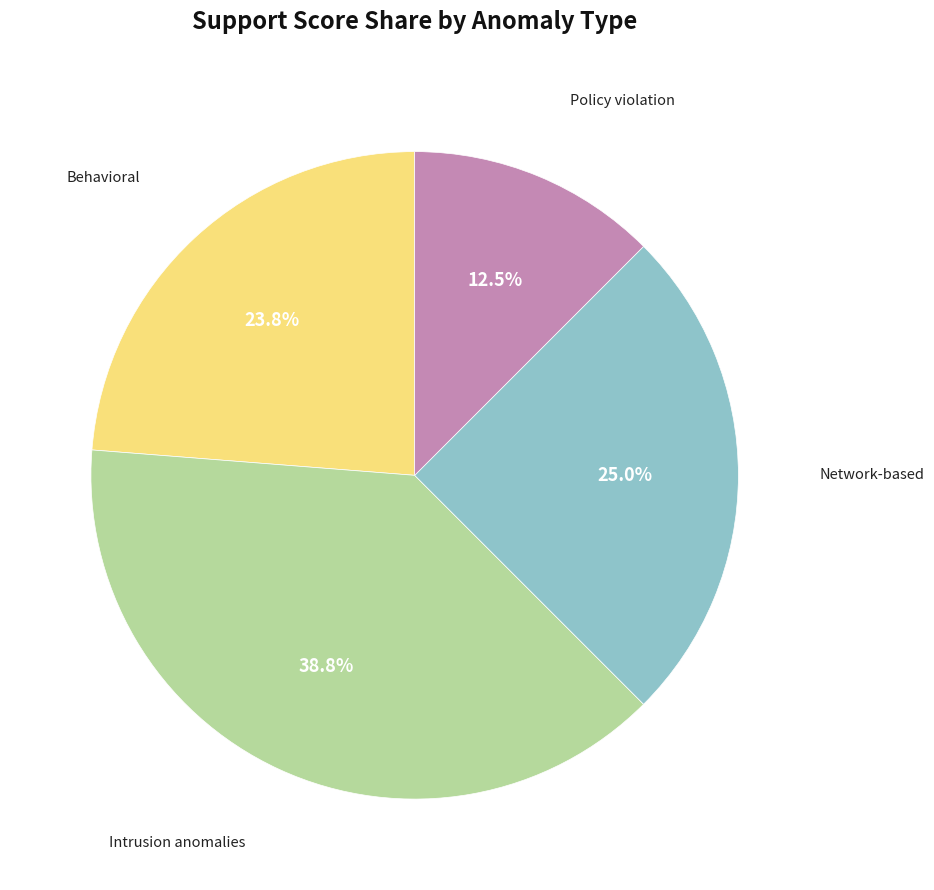

Count the number of slices in the pie.

4